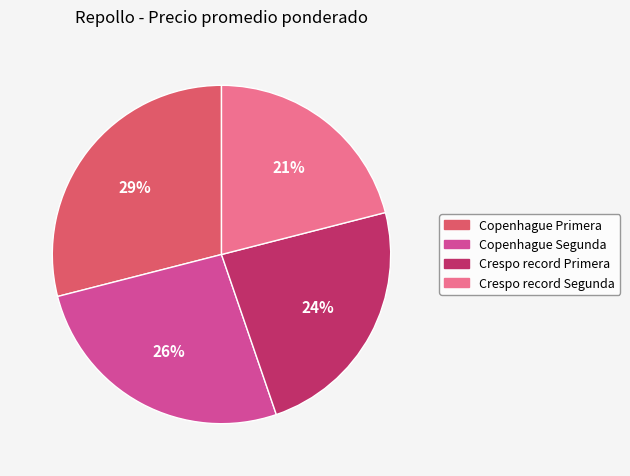

To the nearest percent, what portion does Crespo record Segunda represent?

21%